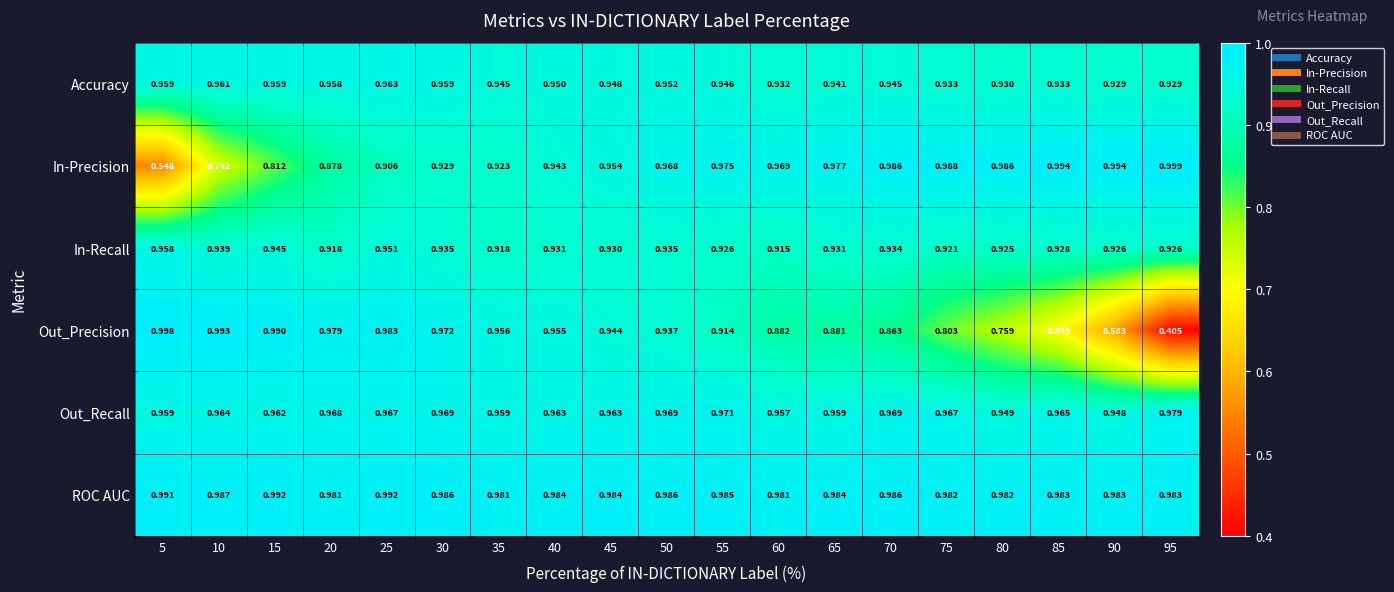

At 95, list the series in order from largest to smallest.

In-Precision, ROC AUC, Out_Recall, Accuracy, In-Recall, Out_Precision